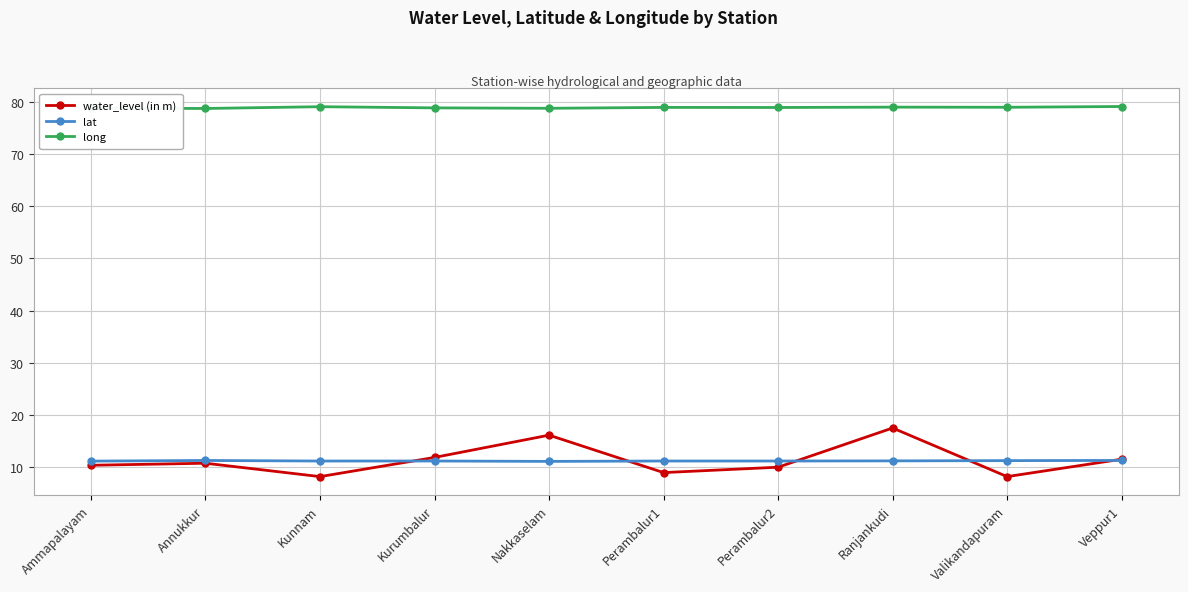

Which series changed the most between Kurumbalur and Valikandapuram?

water_level (in m)